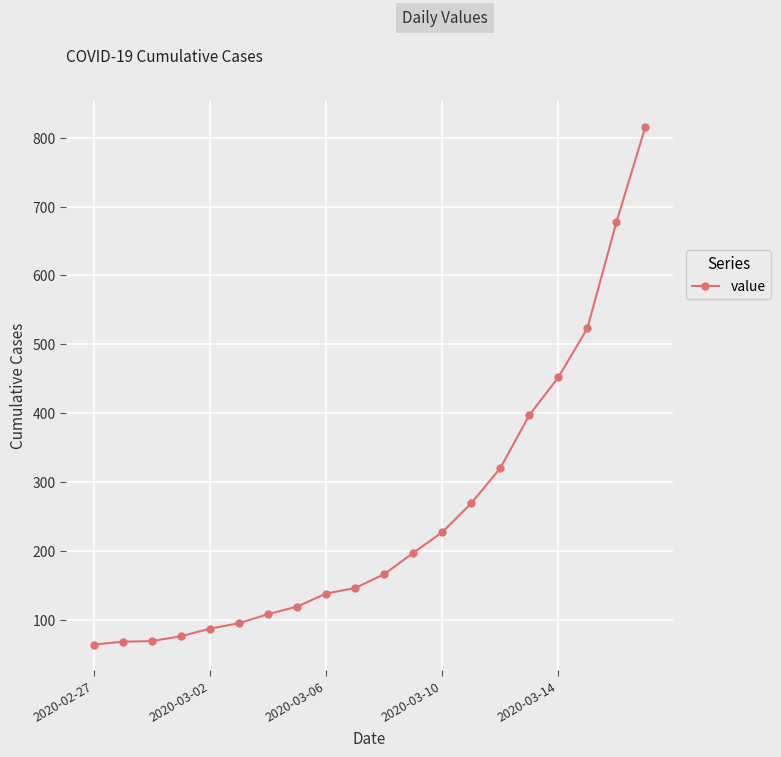

What is the value of the 10th point from the left?

146